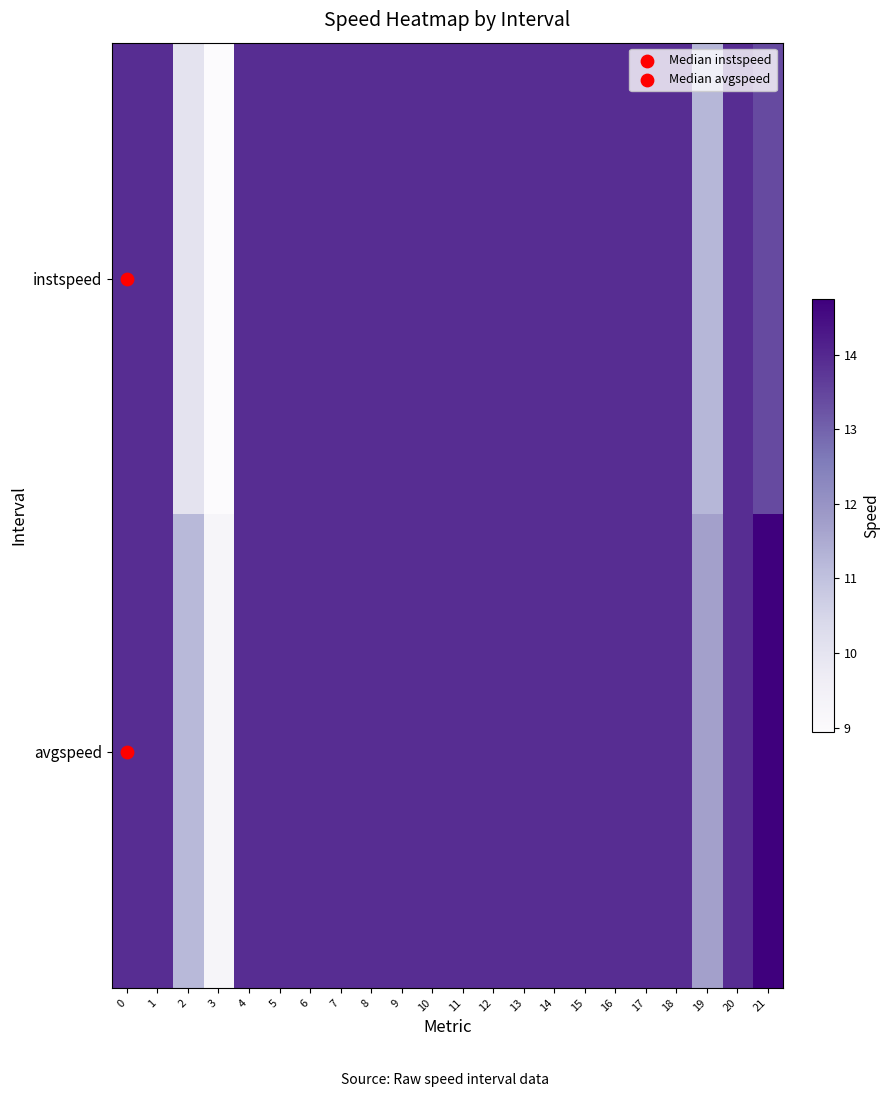

Reading right to left, what are all the values shown in this chart?

instspeed: 21=13.4	20=13.9	19=11.2	18=13.9	17=13.9	16=13.9	15=13.9	14=13.9	13=13.9	12=13.9	11=13.9	10=13.9	9=13.9	8=13.9	7=13.9	6=13.9	5=13.9	4=13.9	3=8.9	2=10.1	1=13.9	0=13.9
avgspeed: 21=14.7	20=13.9	19=11.7	18=13.9	17=13.9	16=13.9	15=13.9	14=13.9	13=13.9	12=13.9	11=13.9	10=13.9	9=13.9	8=13.9	7=13.9	6=13.9	5=13.9	4=13.9	3=9.2	2=11.2	1=13.9	0=13.9